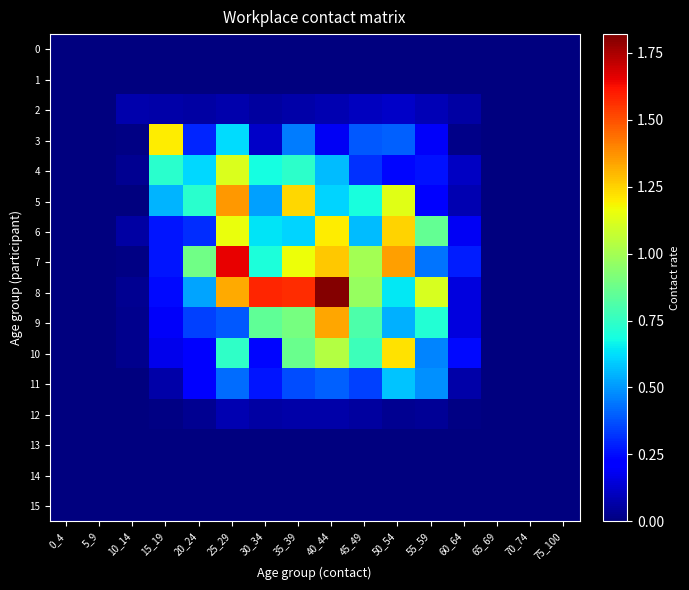

At which category is the sum across all series the highest?

25_29